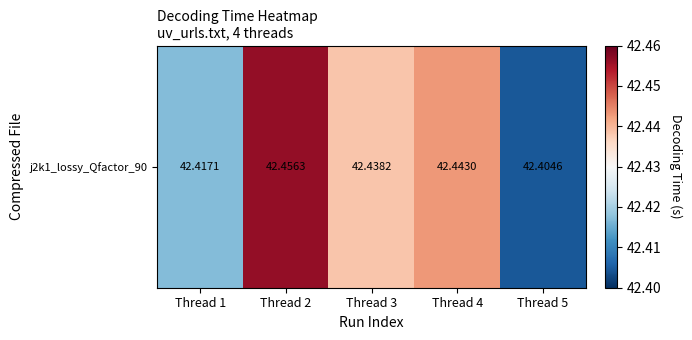

How many values are between 42 and 43?

5